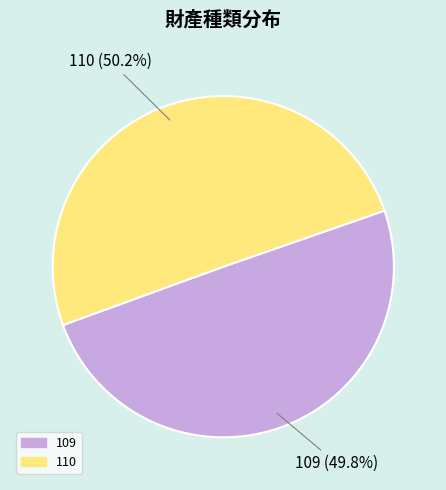

How many segments does this pie chart have?

2